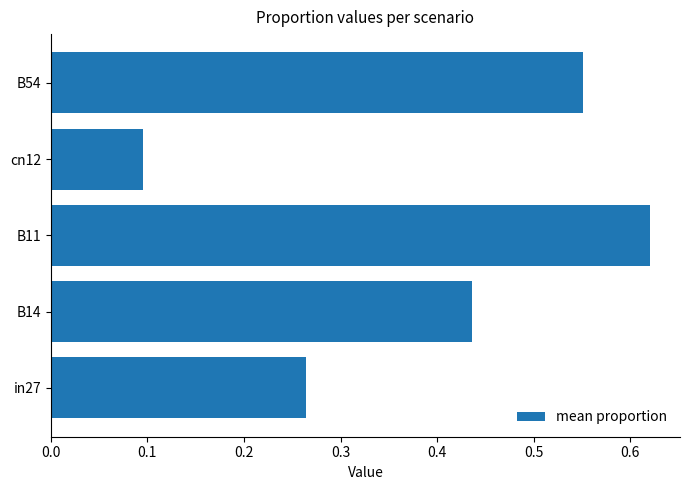

The chart shows a value of 1.0 at B11. True or false?

False